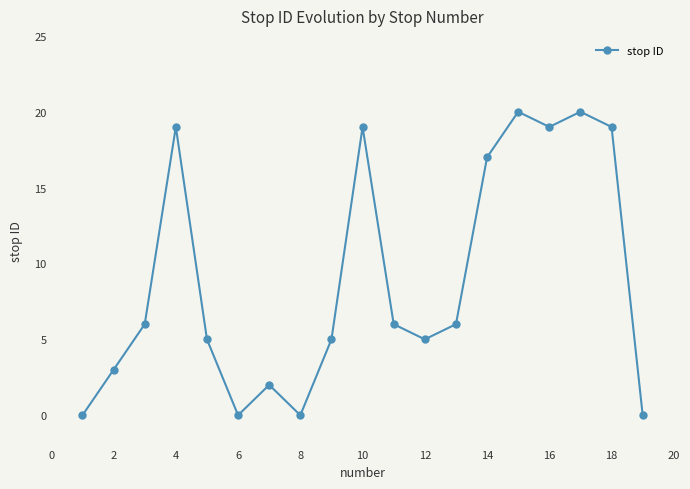

What is the sum of all values?

171